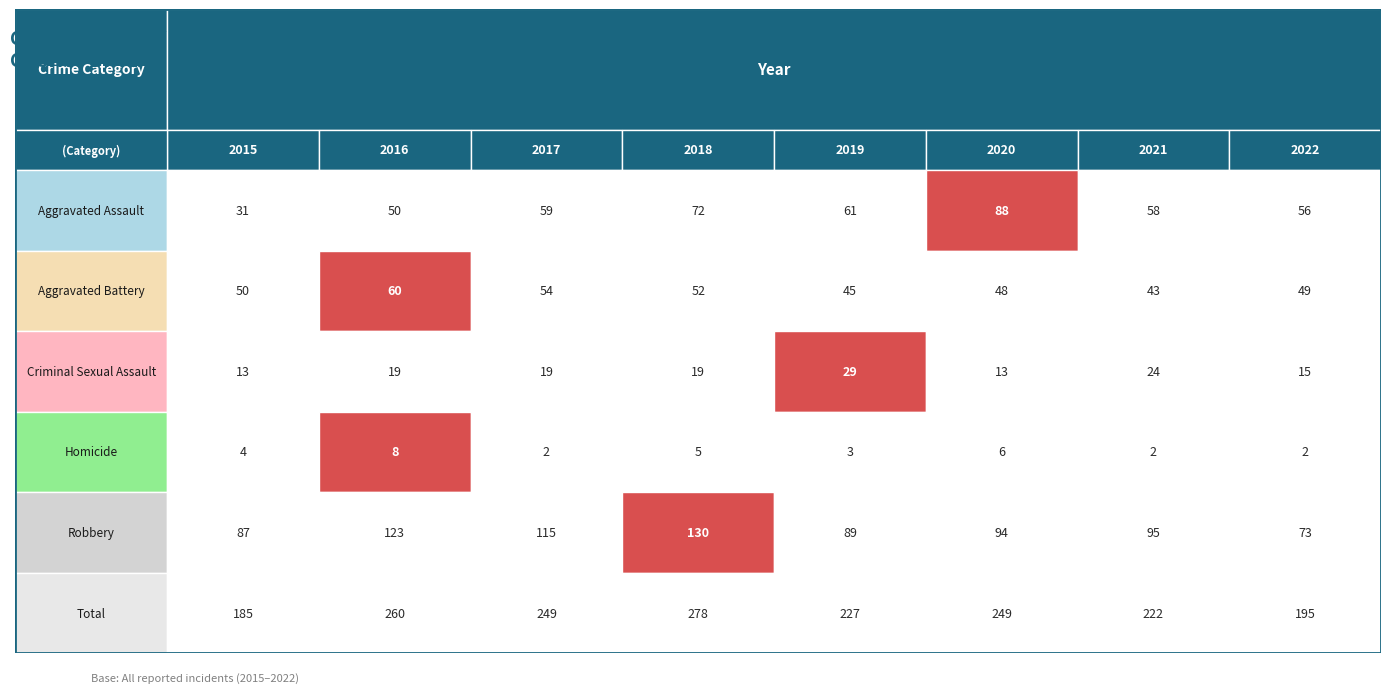

The Total series shows 222 at 2021. True or false?

True